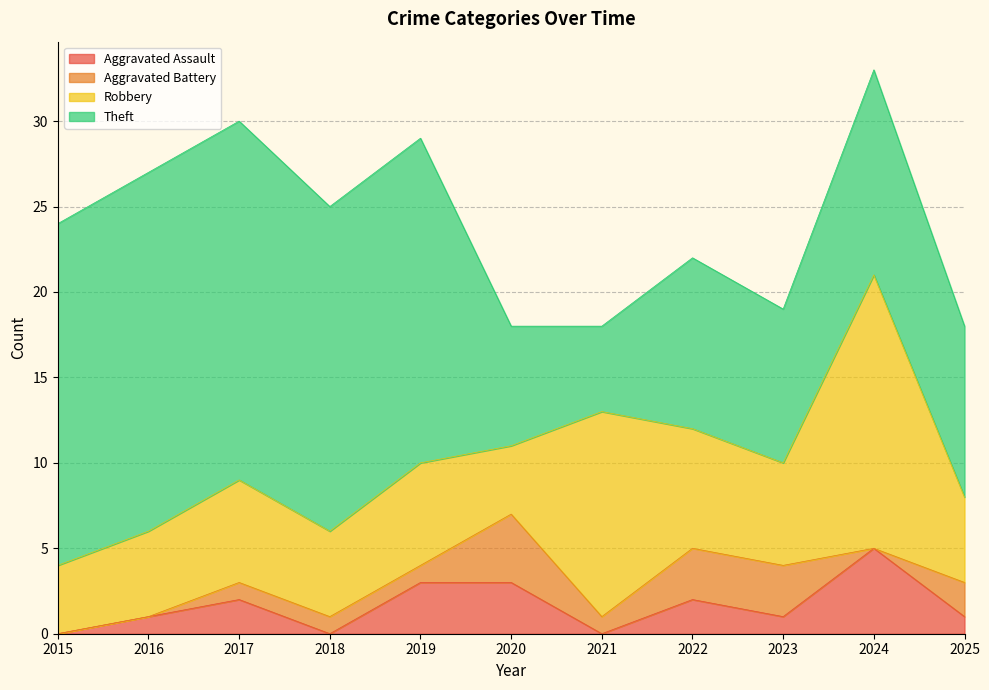

How many lines are shown in the chart?

4